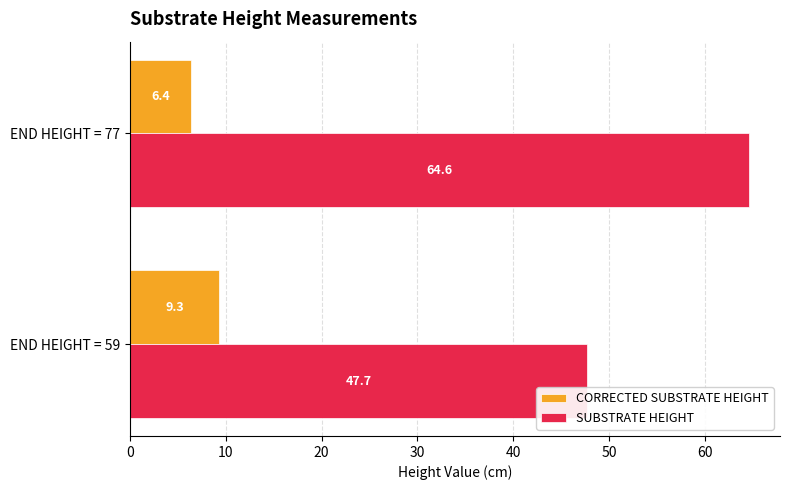

Where is CORRECTED SUBSTRATE HEIGHT nearest to the value 7?

END HEIGHT = 77